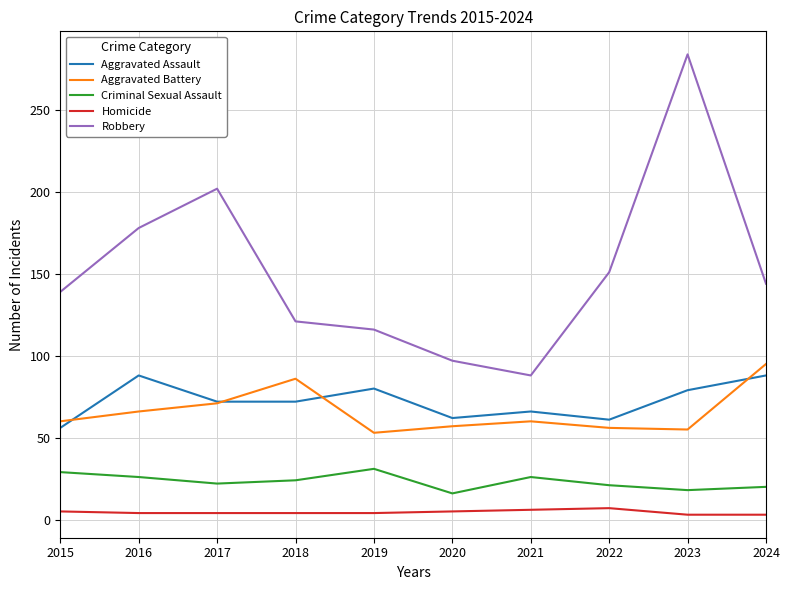

What is the maximum value for Homicide?

7